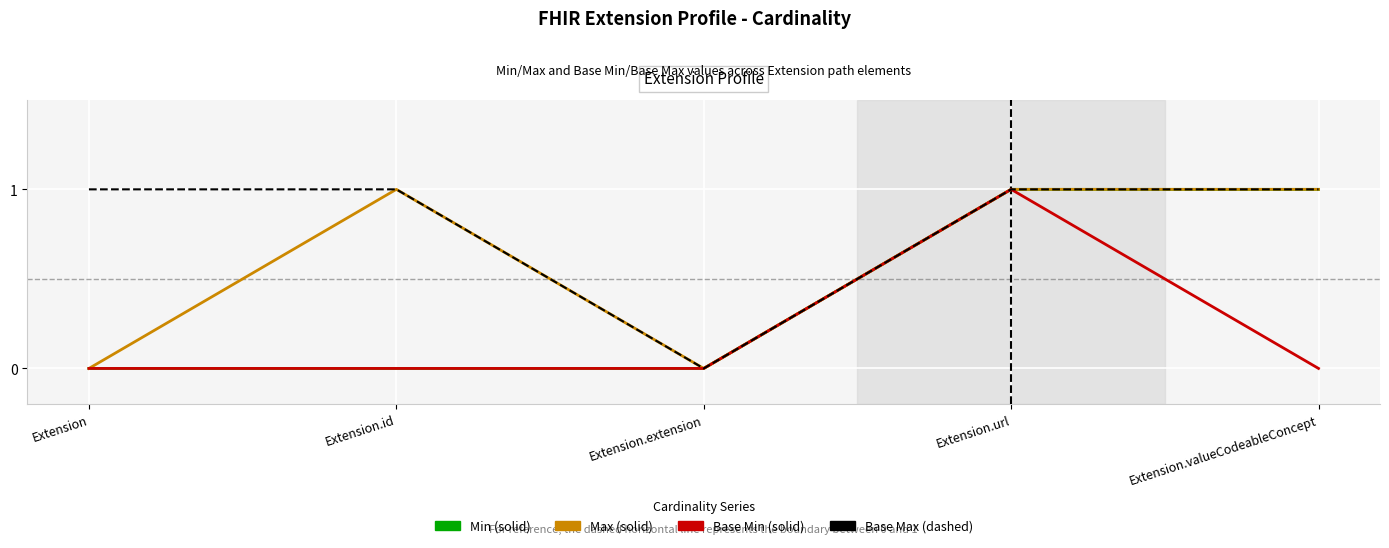

What position from the left is Extension.extension?

3